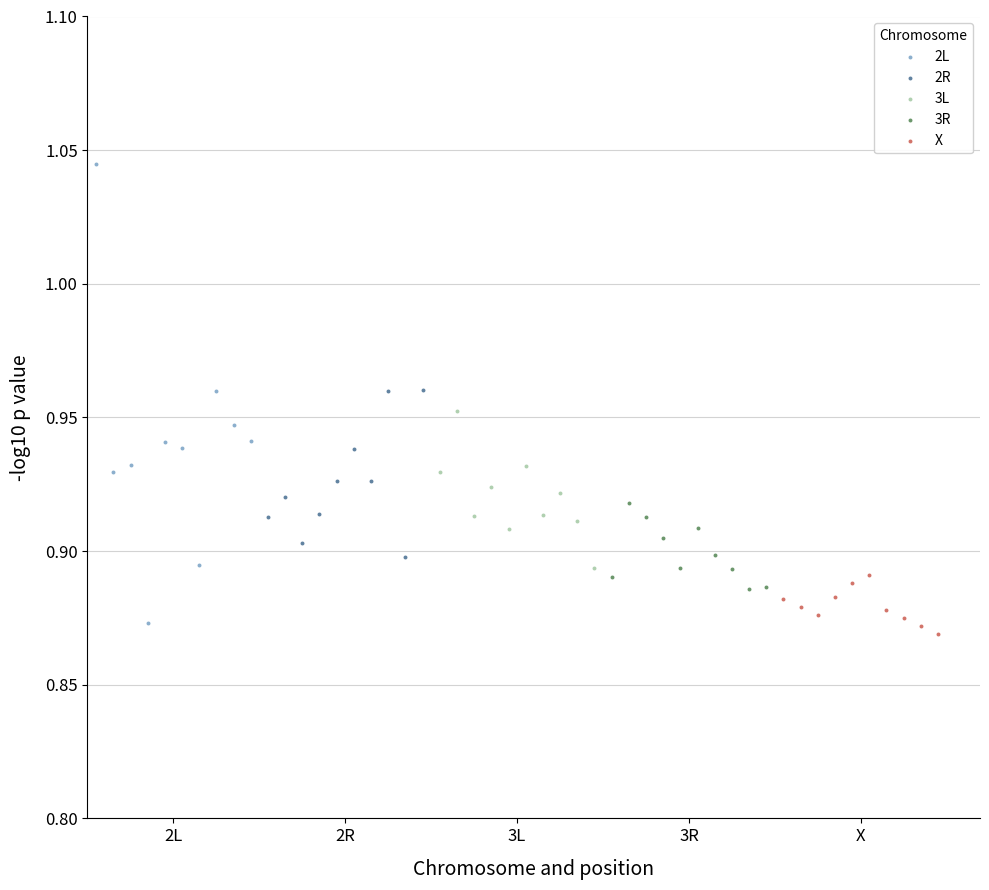

Which series contains the lowest Y value?

X